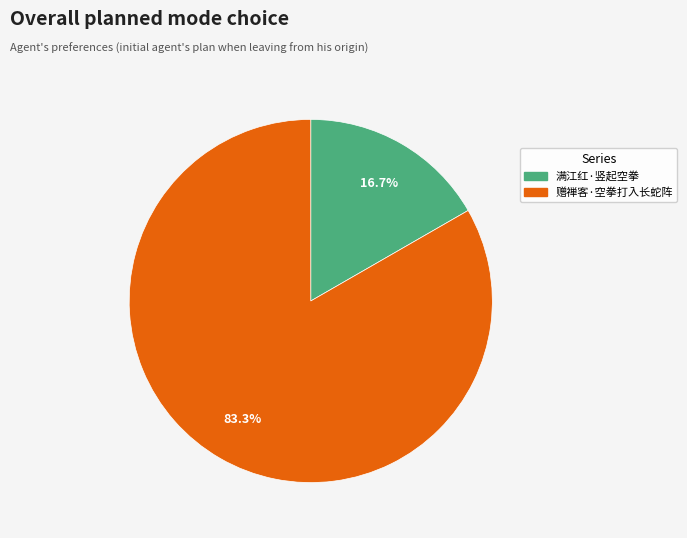

How many slices are in this pie chart?

2